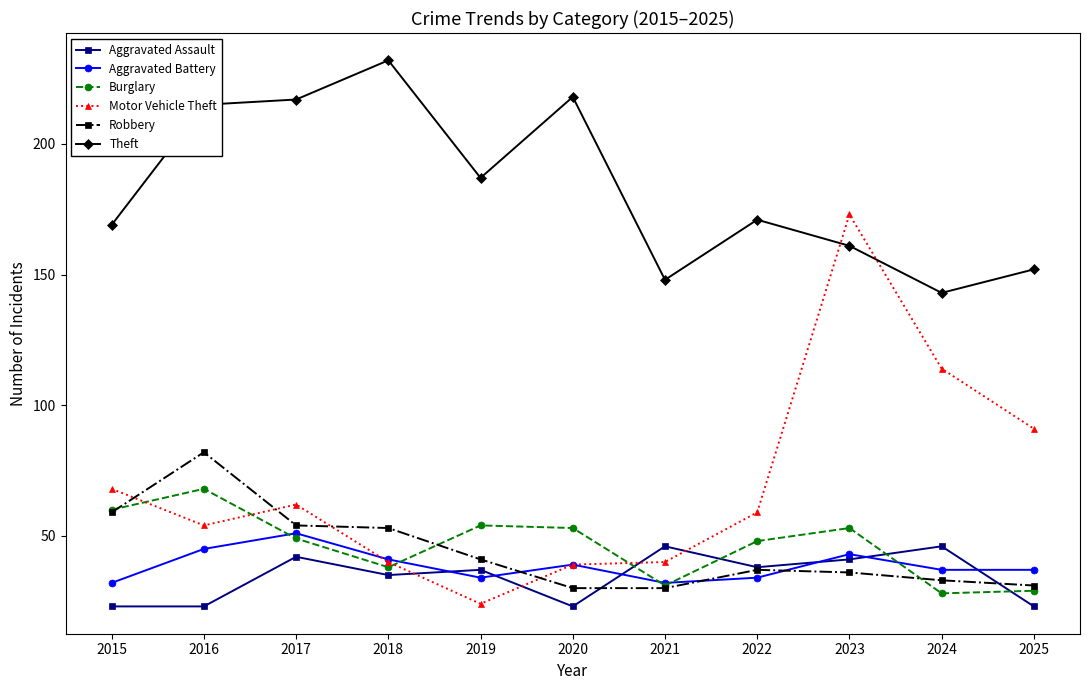

Where do Burglary and Motor Vehicle Theft first cross each other?

2015 and 2016